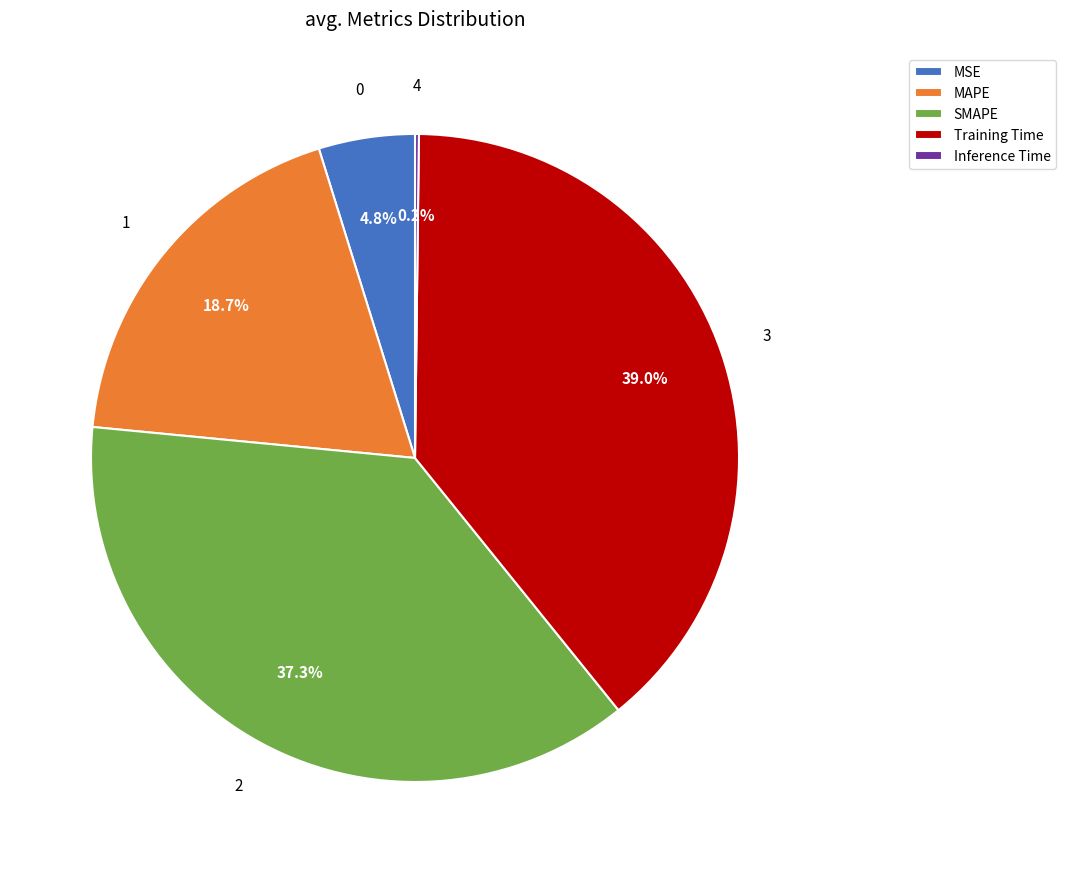

To the nearest percent, what is the average slice percentage?

20%